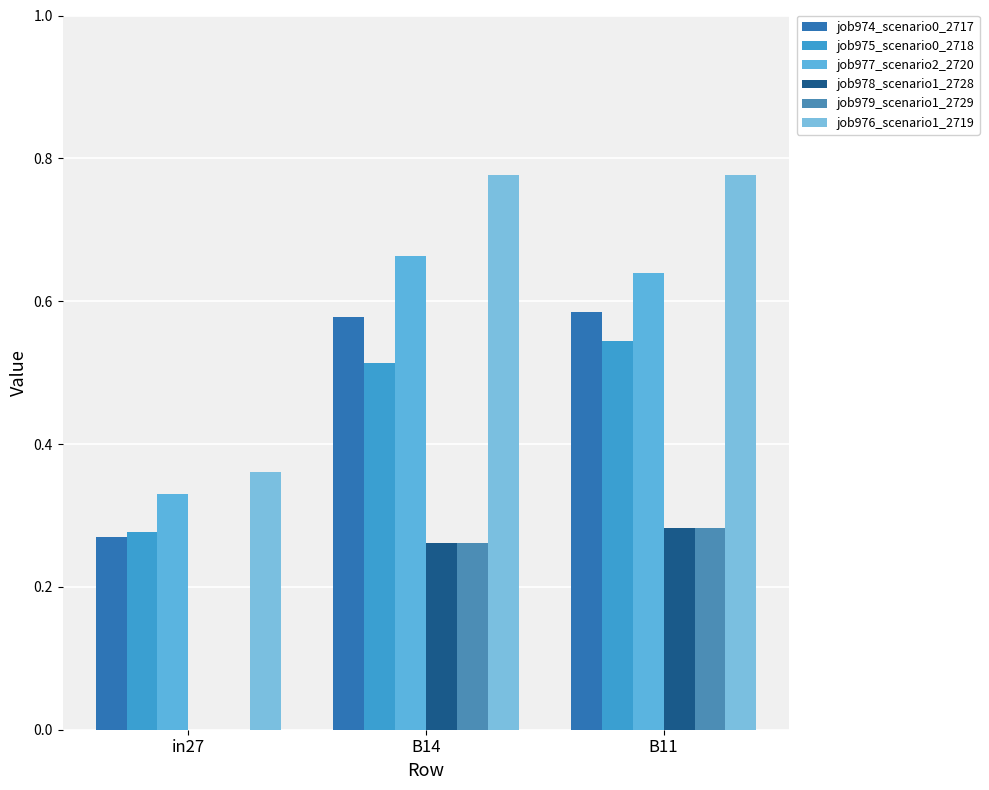

Does the chart contain stacked bars?

No